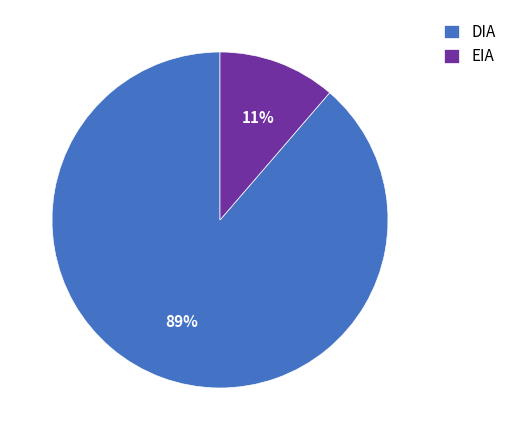

What is the largest slice in the pie chart?

DIA